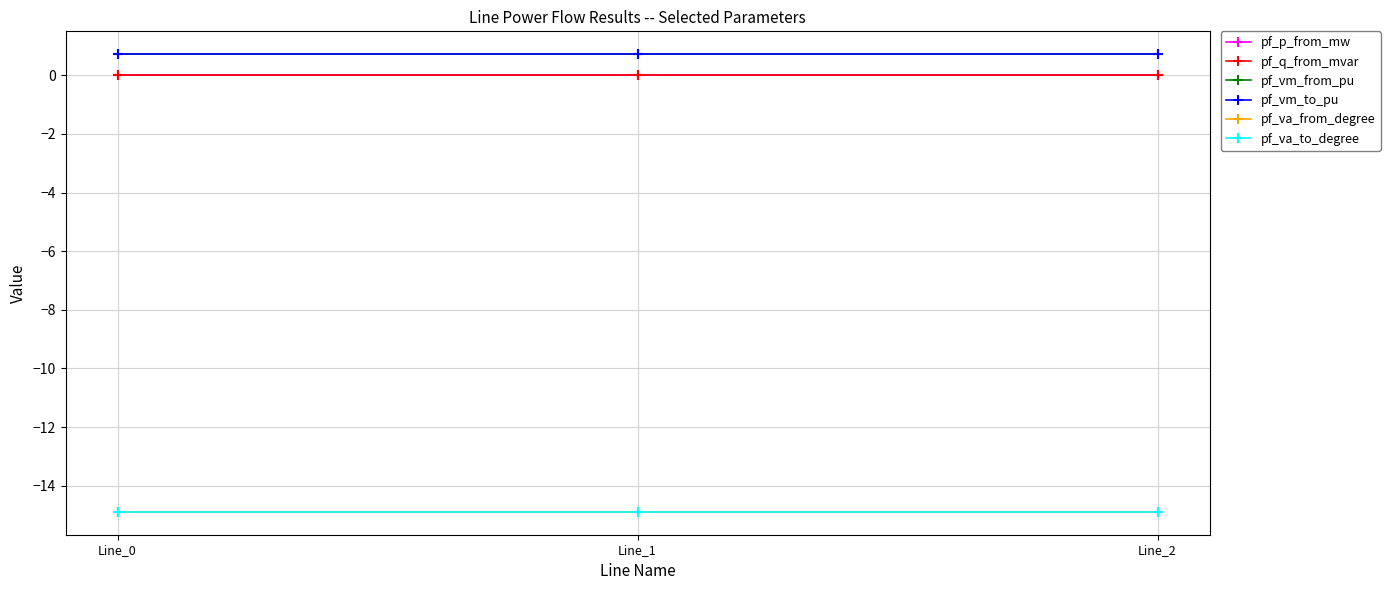

At Line_0, list the series in order from largest to smallest.

pf_vm_to_pu, pf_vm_from_pu, pf_q_from_mvar, pf_p_from_mw, pf_va_to_degree, pf_va_from_degree